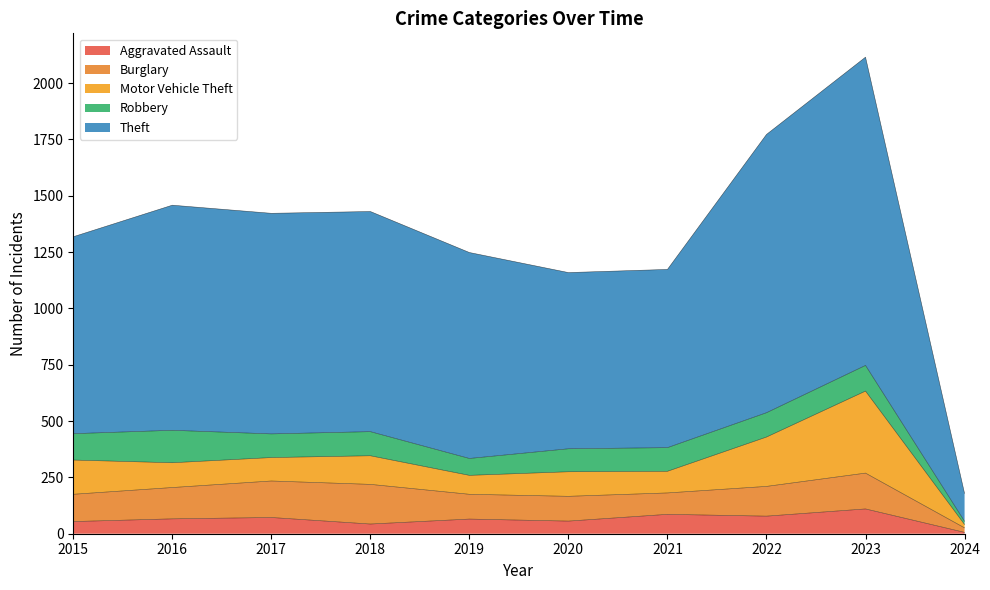

At which category does Burglary reach its first local valley?

2021